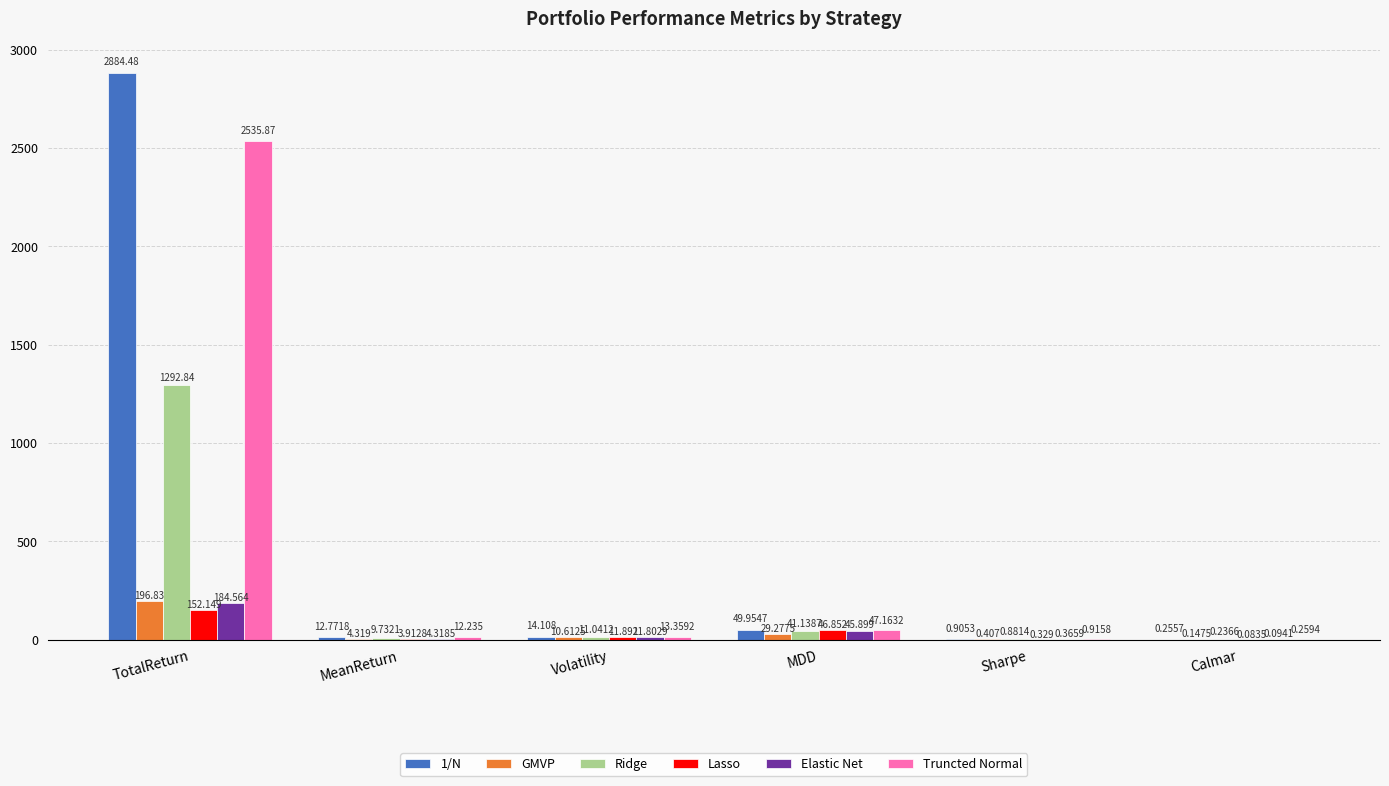

Is it true that 1/N equals 50.0 at MDD?

True